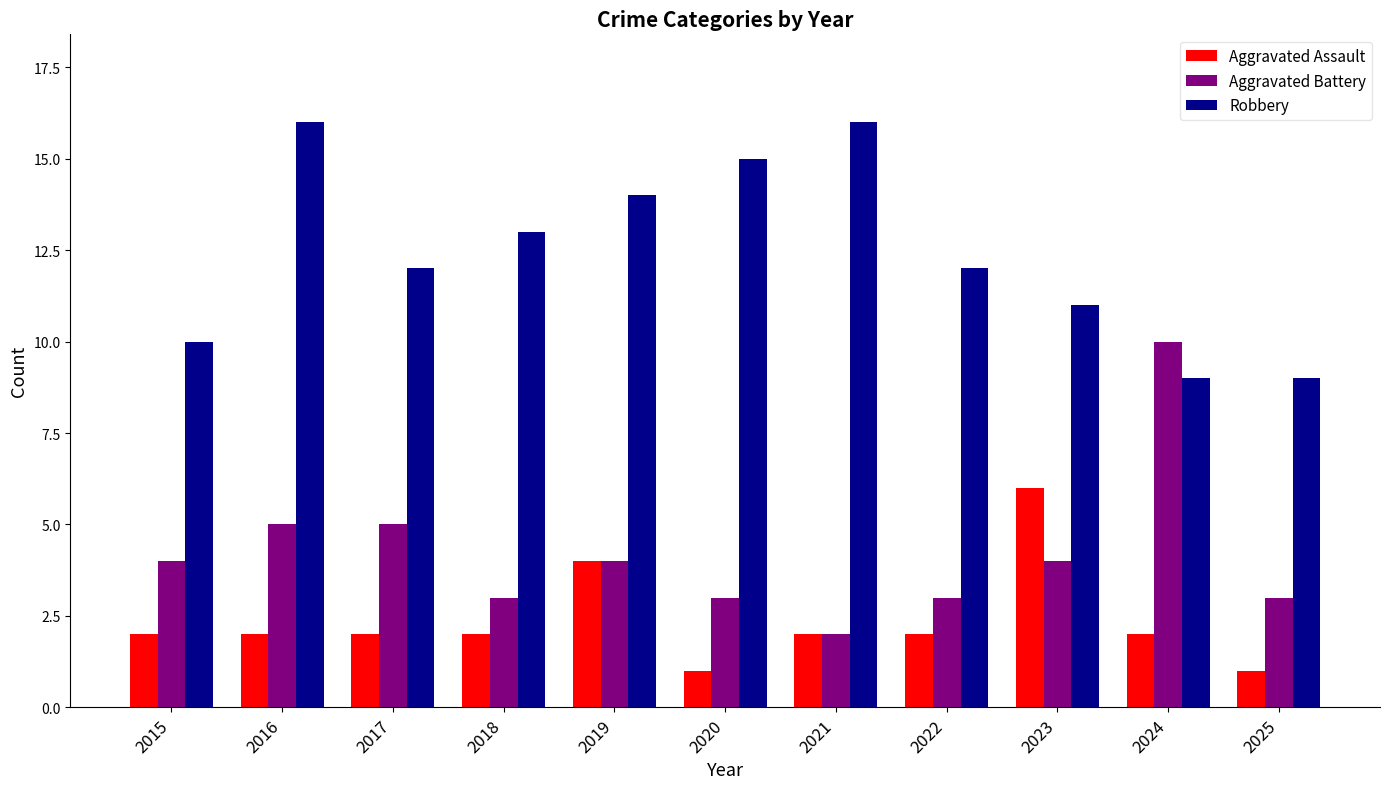

What is the maximum value for Aggravated Assault?

6